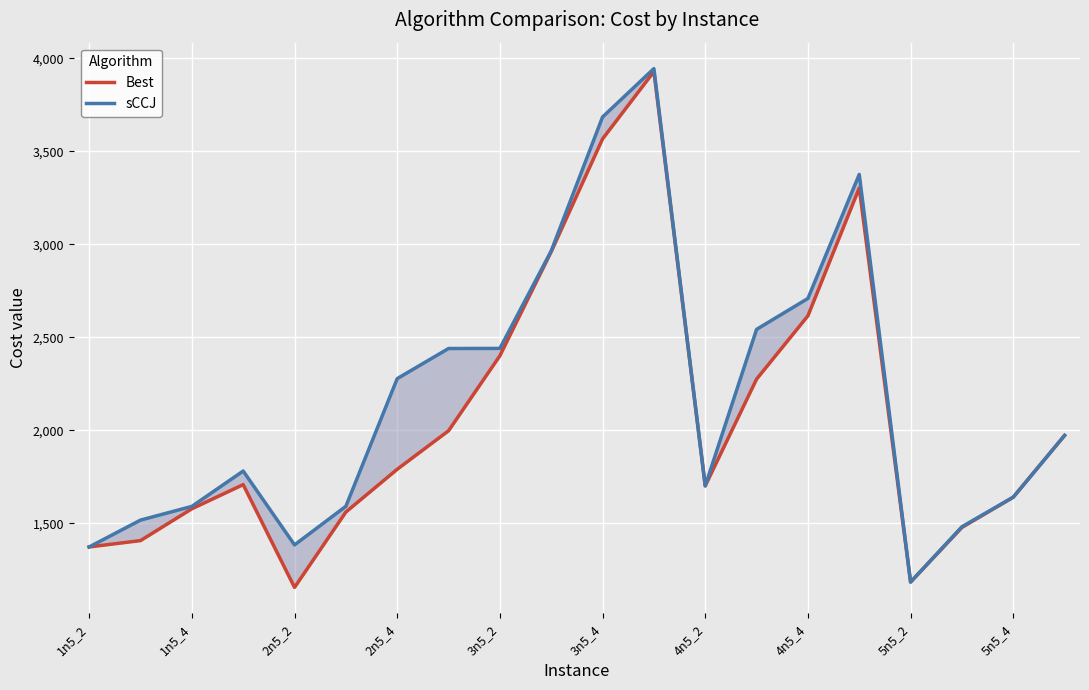

List the series in order of their peak value, highest first.

sCCJ, Best